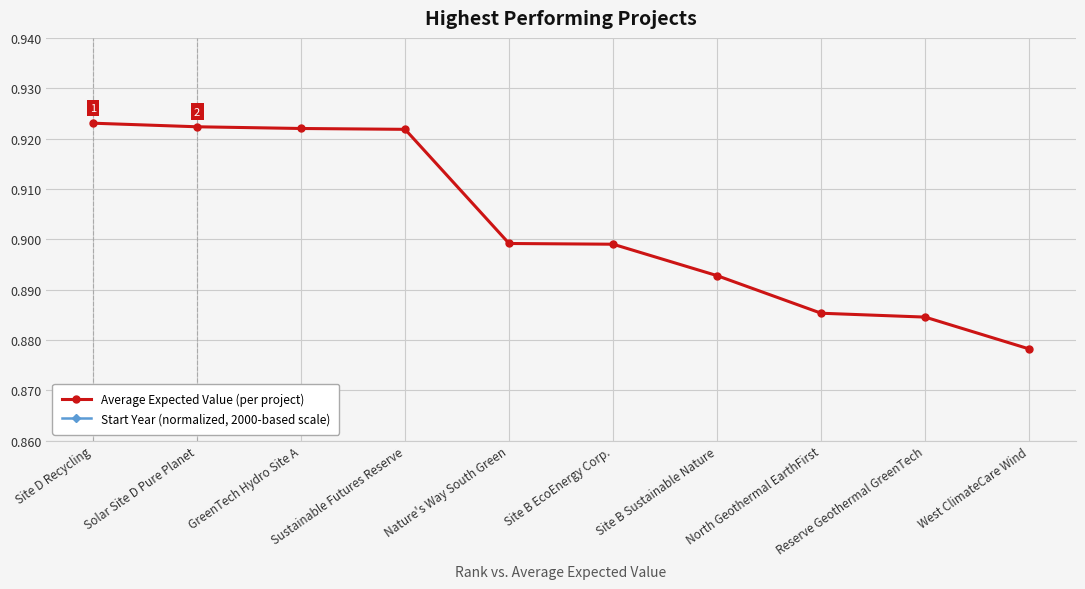

How many categories are shown in the chart?

10